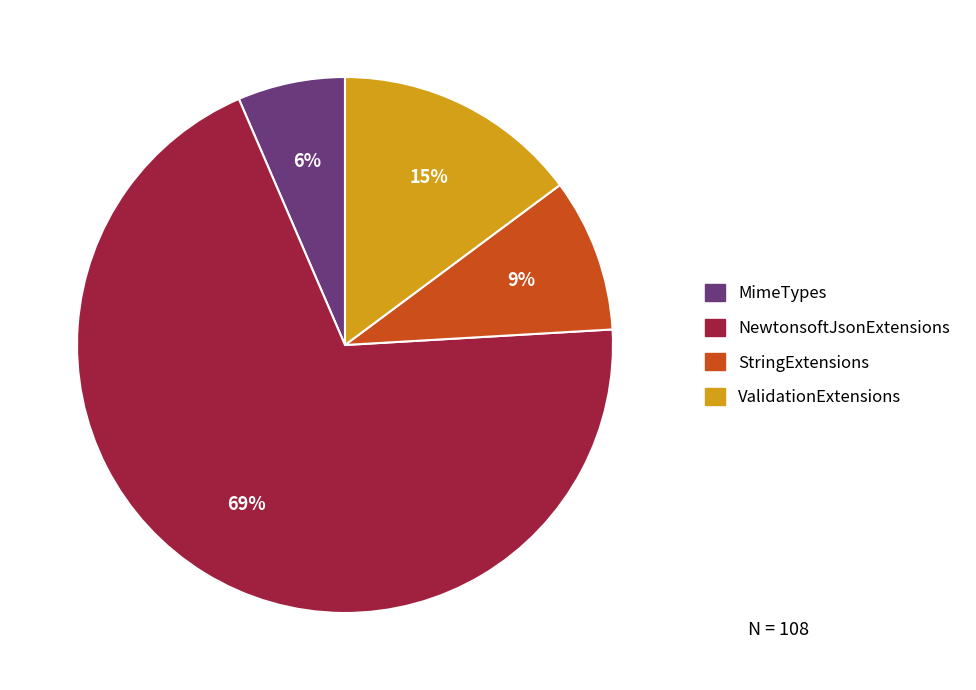

To the nearest percent, what is the average slice percentage?

25%